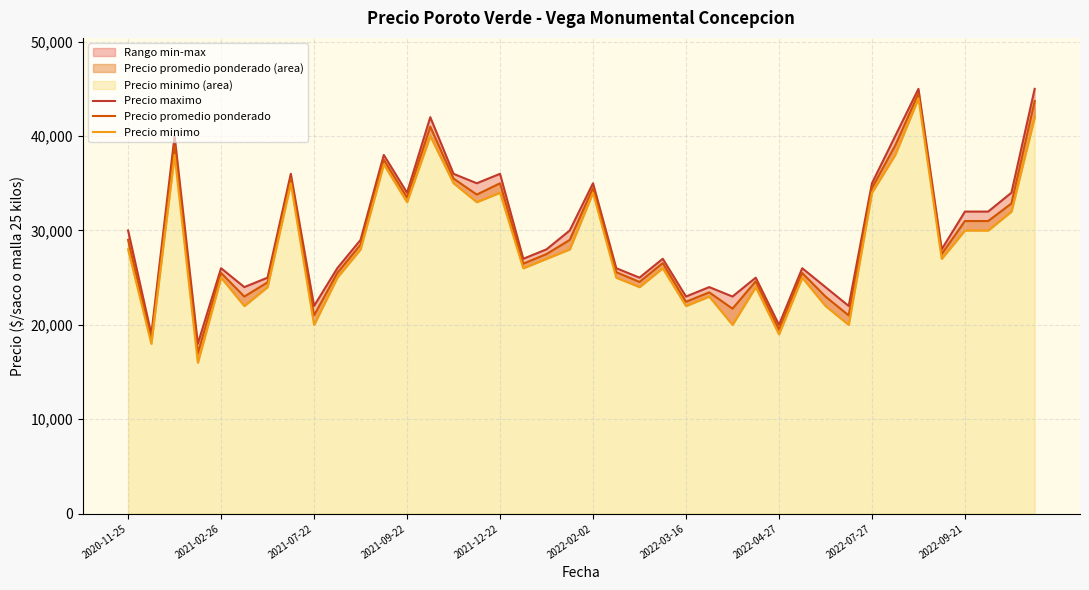

How many data points in Precio maximo are less than 28000?

19